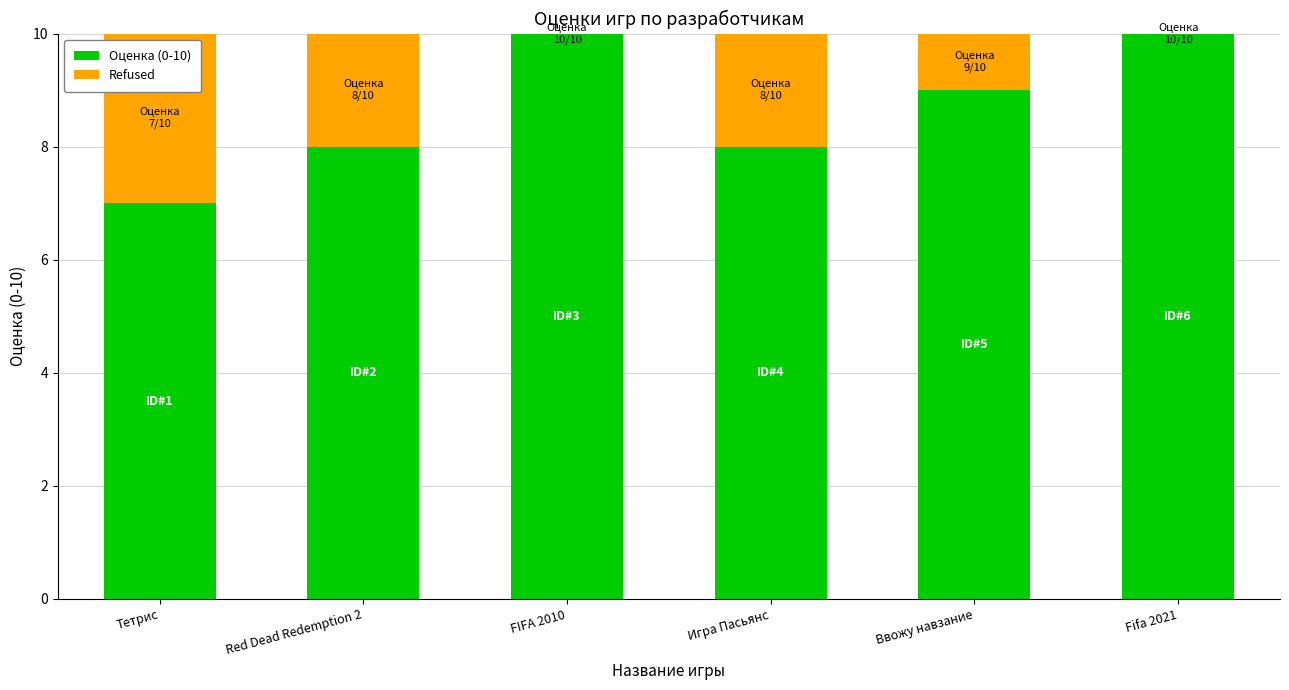

The value of Оценка (0-10) at Ввожу навзание is 3. True or false?

False